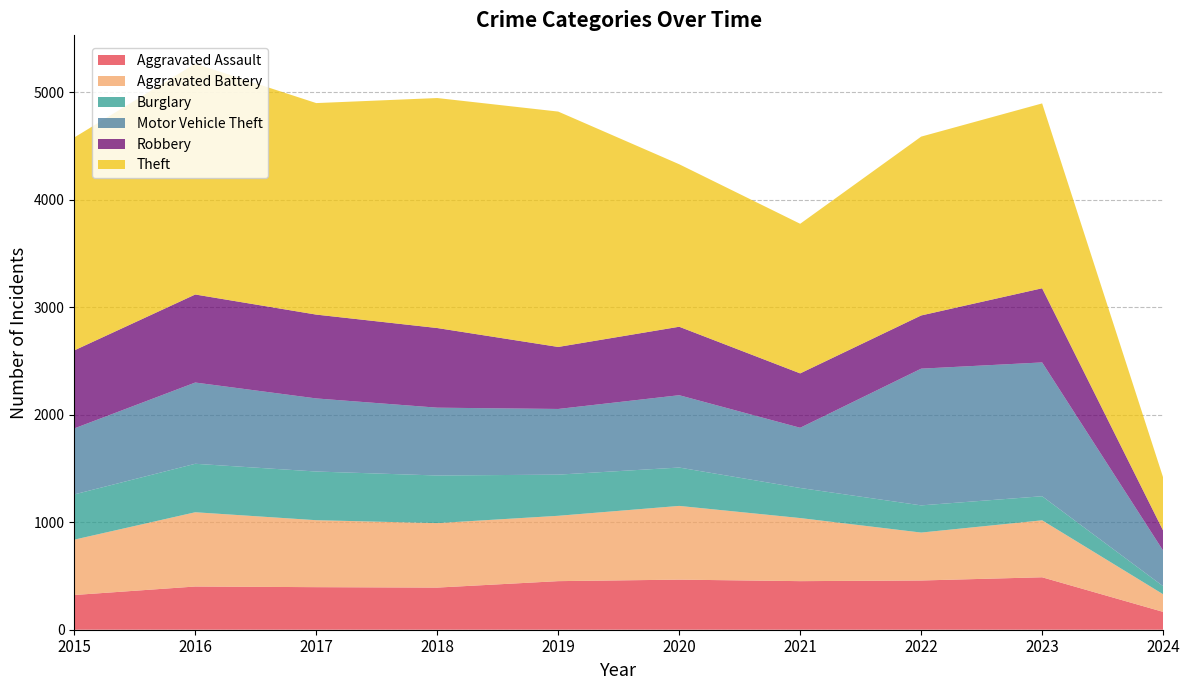

Rank the series at 2020 from highest to lowest value.

Theft, Aggravated Battery, Motor Vehicle Theft, Robbery, Aggravated Assault, Burglary